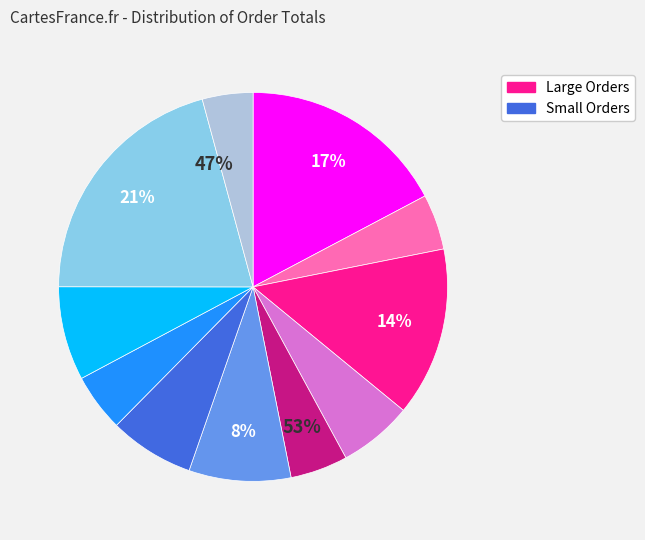

The 15775 slice represents 5% of the pie. True or false?

True